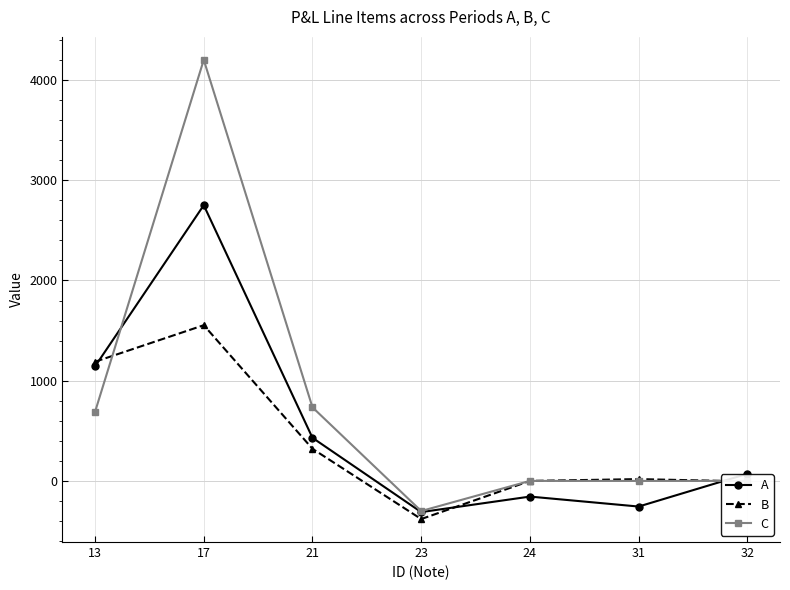

What is the difference between the second highest and second lowest values in the A series?

1398.1